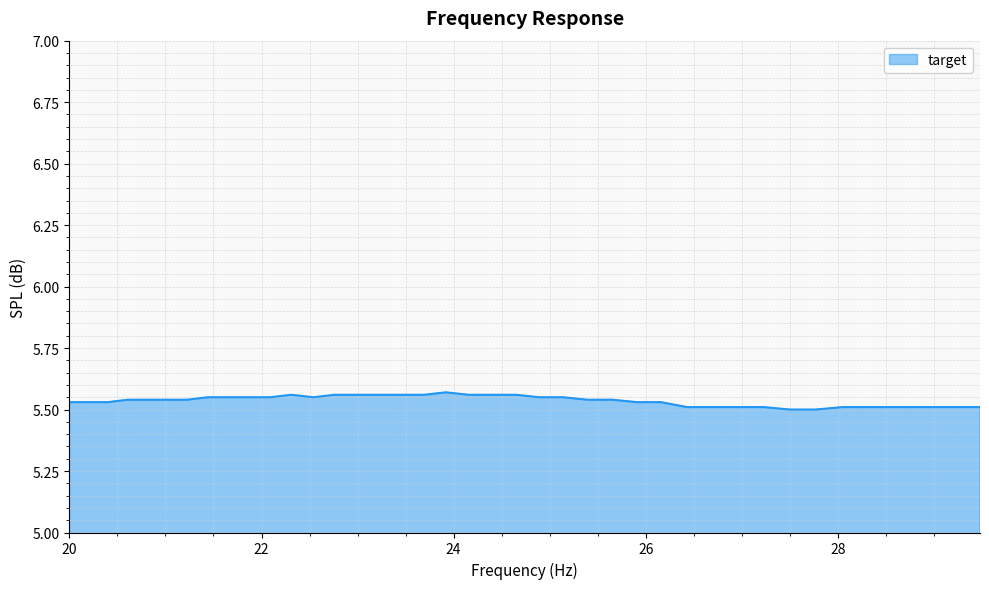

What is the value of the 5th point from the left?

5.5